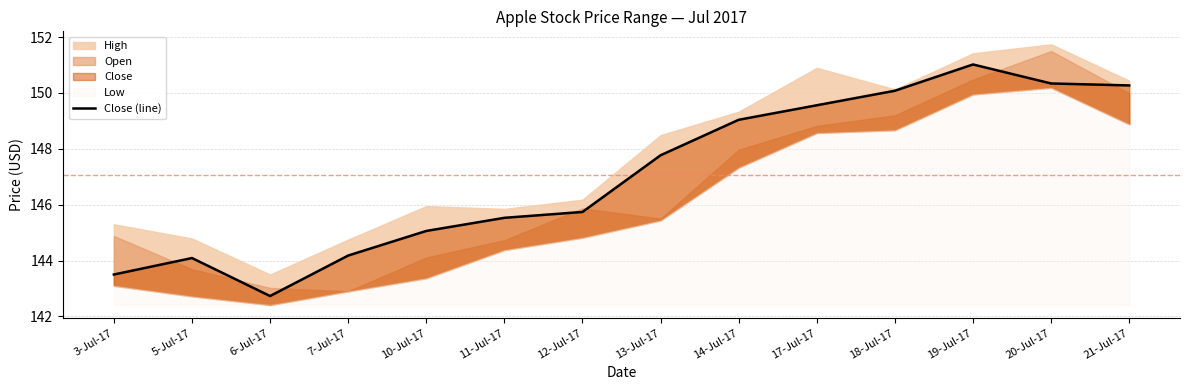

Where does the data first go above 147?

13-Jul-17